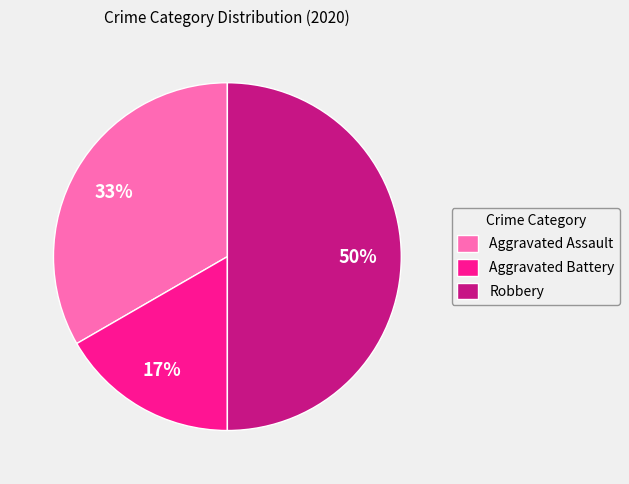

Approximately how many times larger is the value at Aggravated Assault compared to Robbery?

0.7